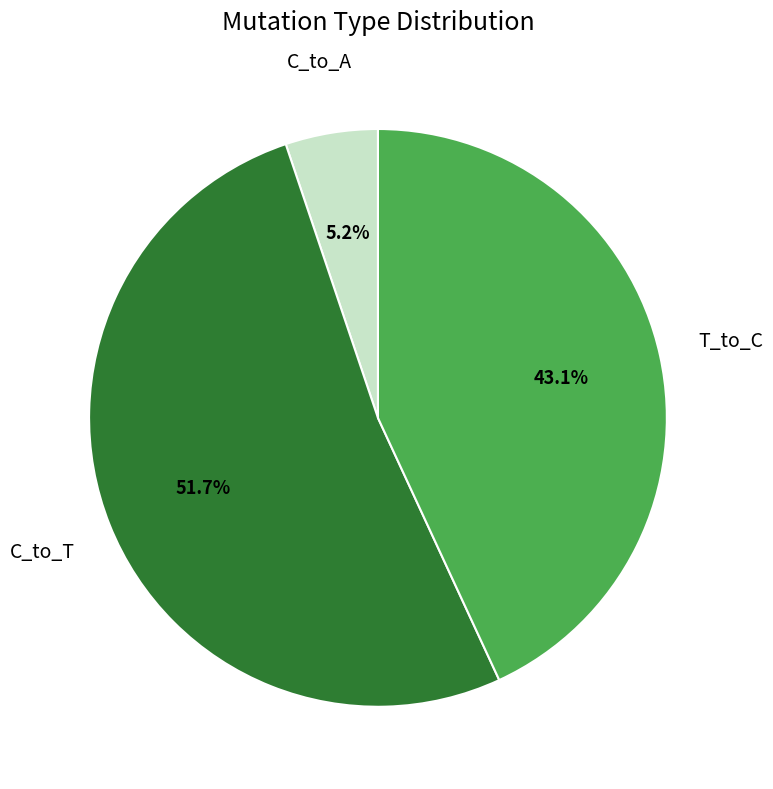

Does any single category account for the majority?

Yes